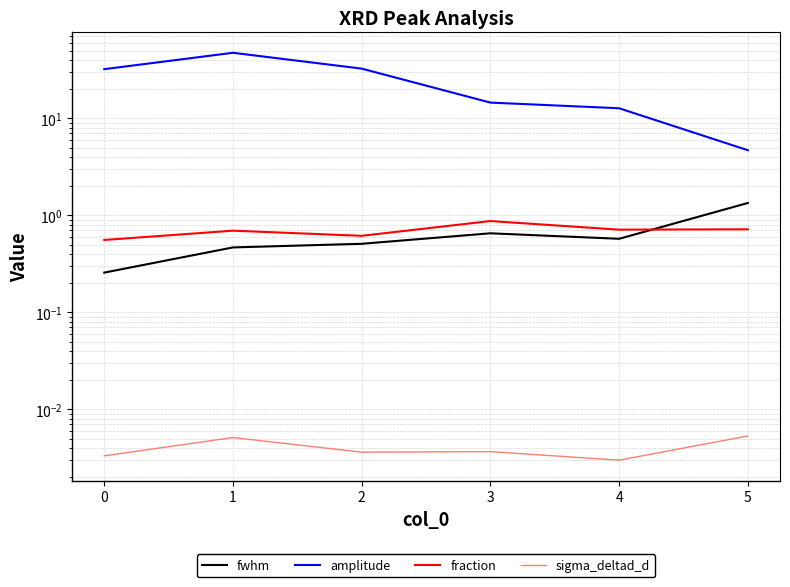

What is the difference between the maximum and minimum values in the fraction series?

0.3